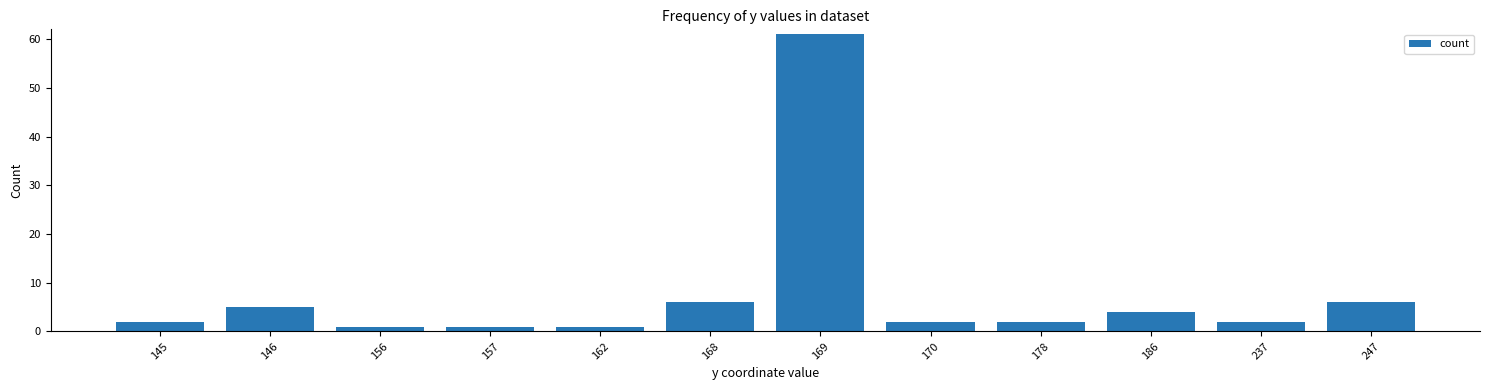

True or false: the data shows 5 at 146.

True